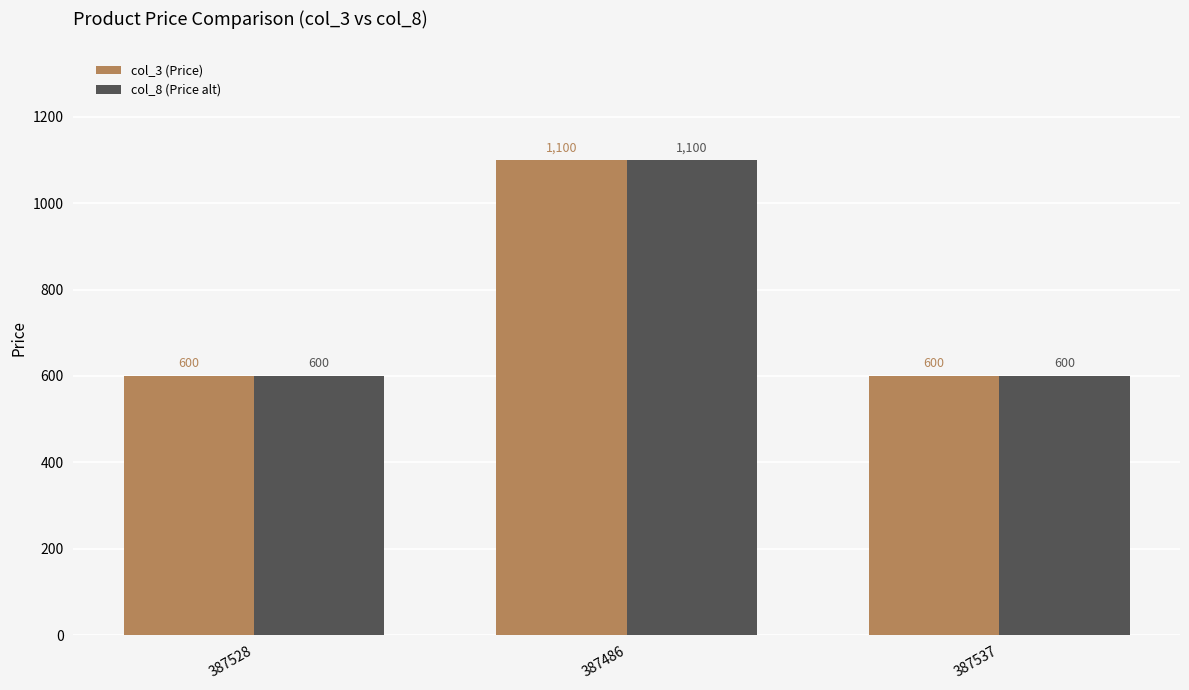

Reading right to left, list all the values displayed in this chart.

col_3 (Price): 387537=600	387486=1100	387528=600
col_8 (Price alt): 387537=600	387486=1100	387528=600